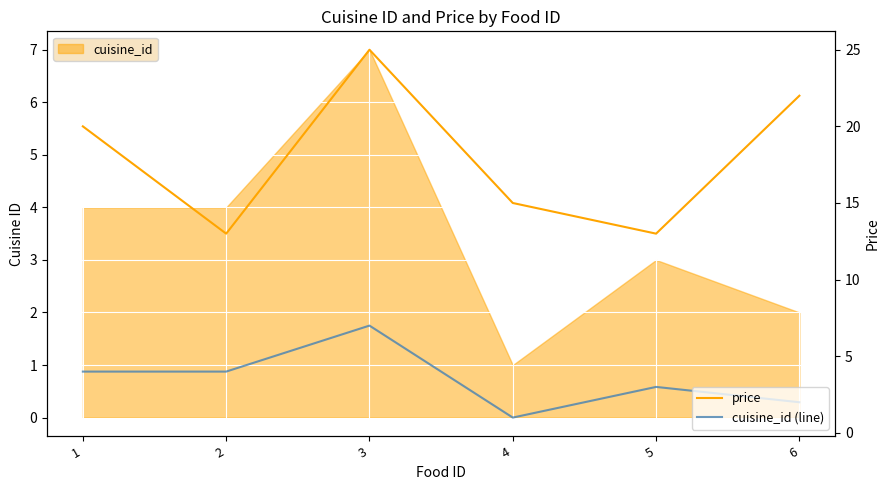

In cuisine_id (line), how many points are higher than both neighbors (excluding endpoints)?

2